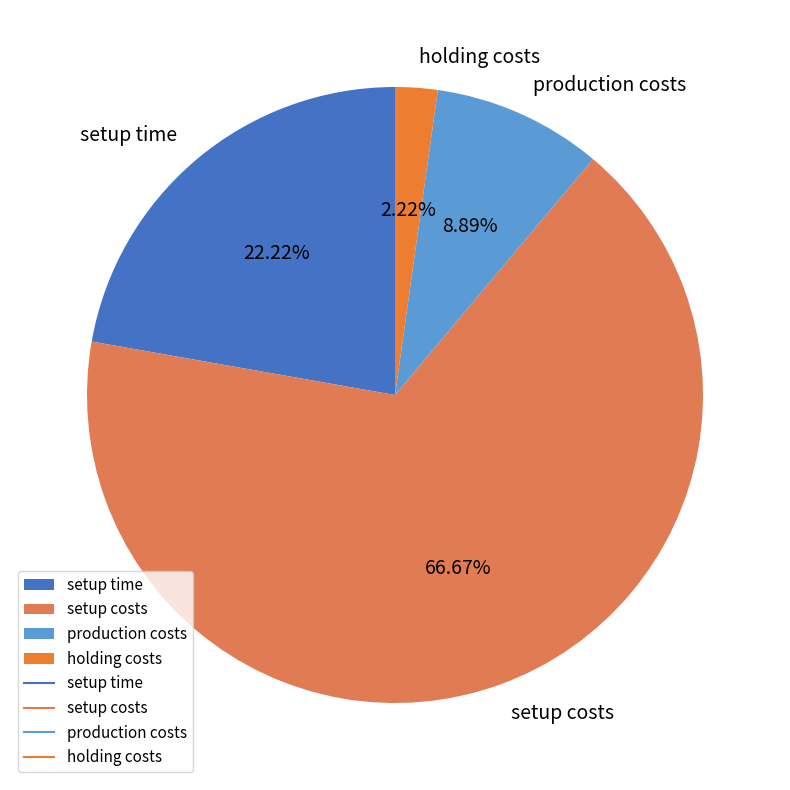

The setup time slice represents 22% of the pie. True or false?

True